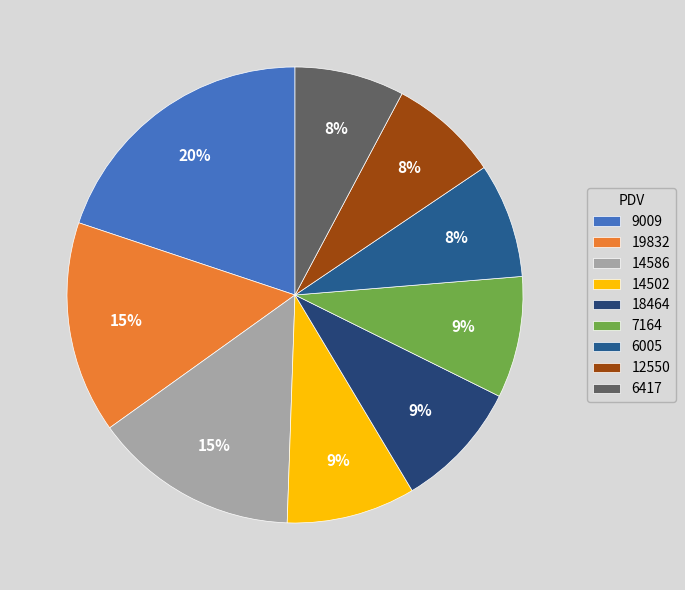

Which category has the biggest portion of the pie?

9009